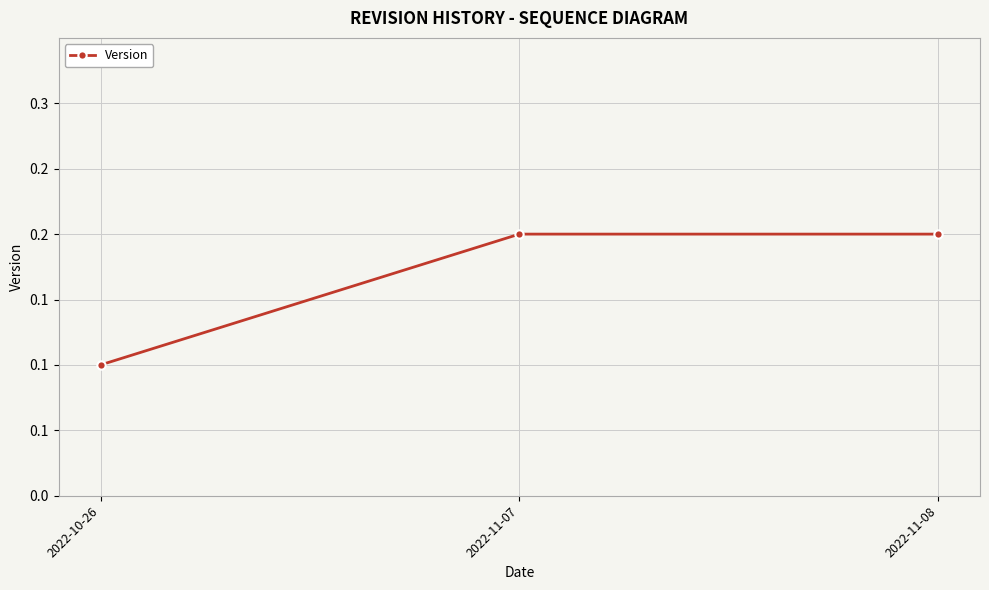

What is the smallest value displayed?

0.1